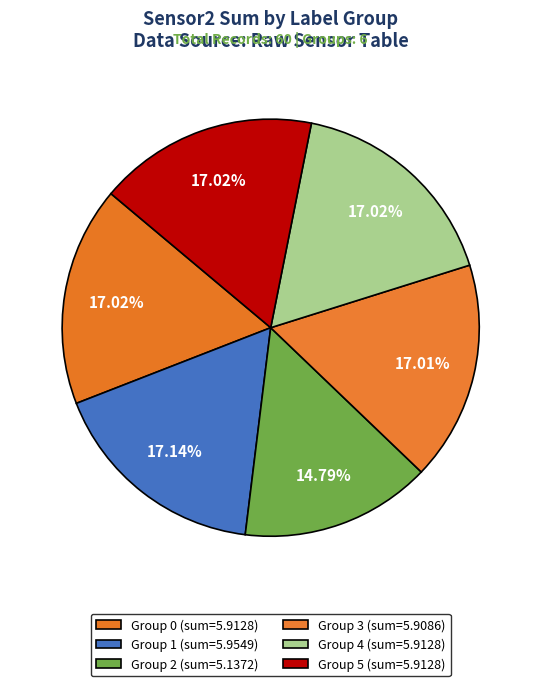

How many segments does this pie chart have?

6